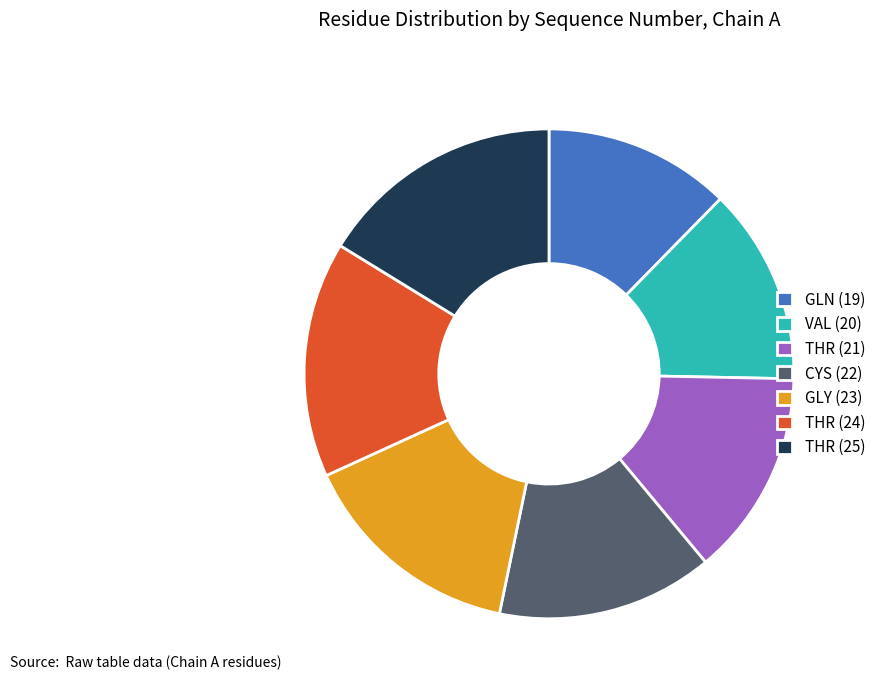

Is the sum of THR (21) and THR (24) greater than half?

No